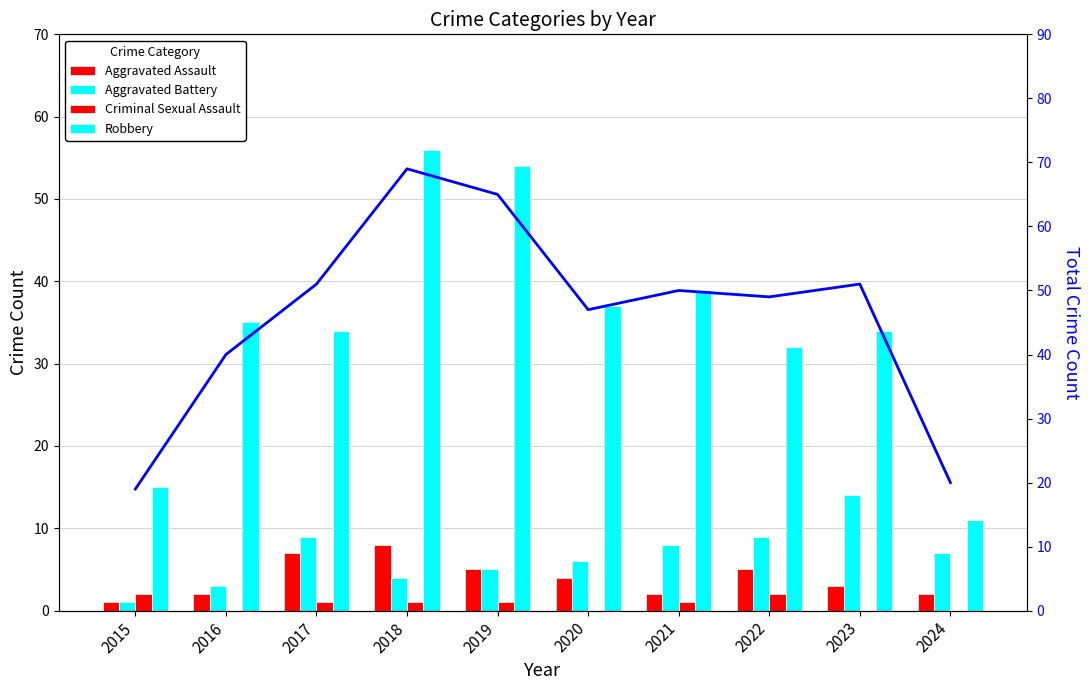

True or false: Robbery has a value of 15 at 2015.

True